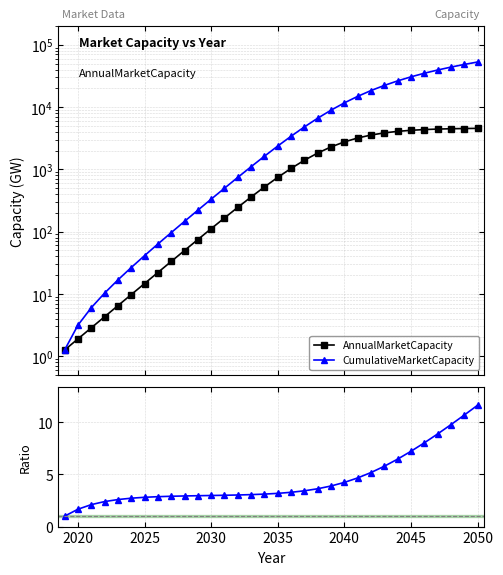

What position from the right is 2035?

16